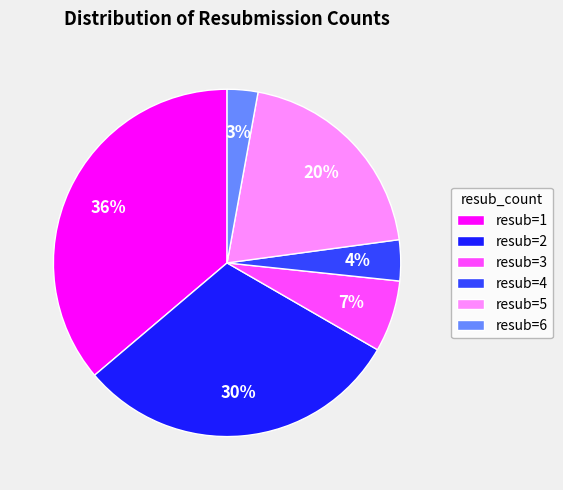

How many segments does this pie chart have?

6